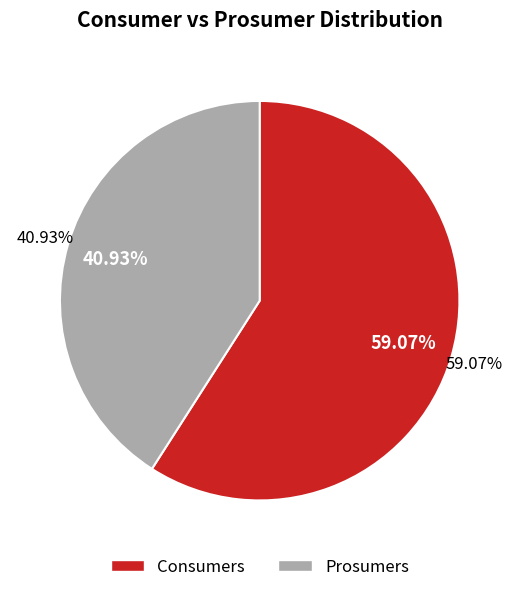

Which slice is the largest?

Consumers